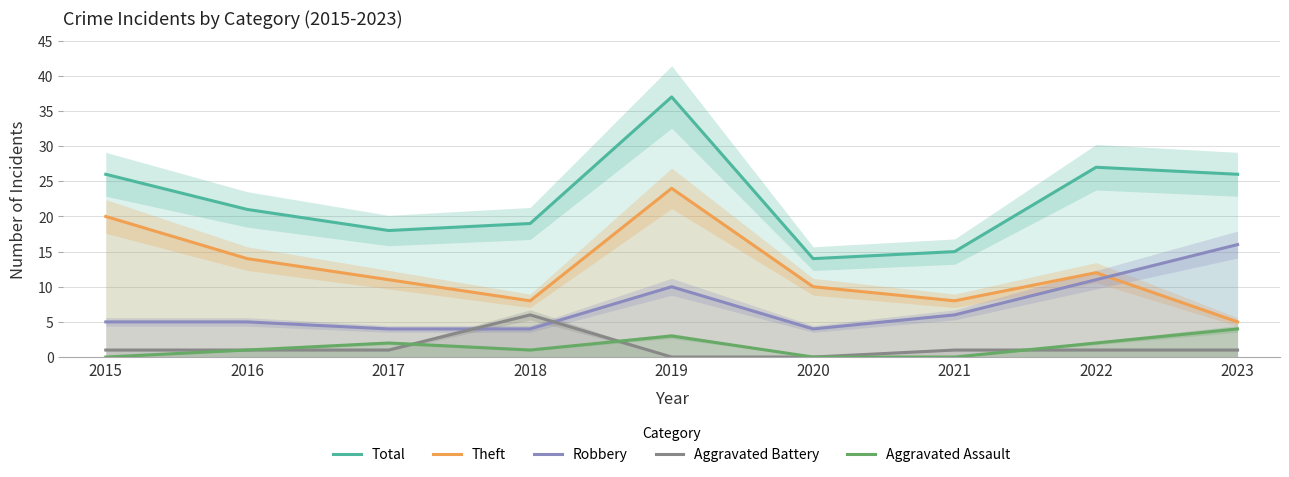

Is the value of Aggravated Battery at 2020 greater than the value of Total at 2017?

No